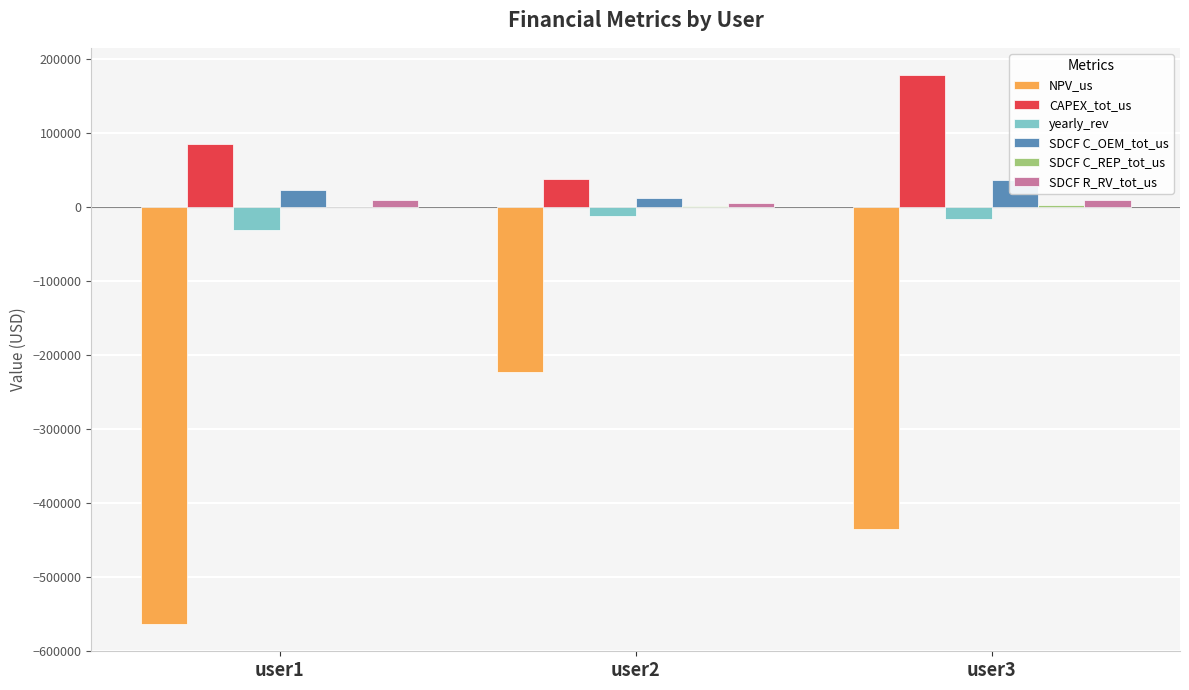

Reading right to left, what are all the values shown in this chart?

NPV_us: -435831.7	-223241.1	-563669.1
CAPEX_tot_us: 177428.2	36868.8	85000.0
yearly_rev: -17171.2	-12164.3	-31580.3
SDCF C_OEM_tot_us: 35626.4	11581.9	22316.2
SDCF C_REP_tot_us: 1509.3	800.3	0.0
SDCF R_RV_tot_us: 8353.4	4242.9	9412.5